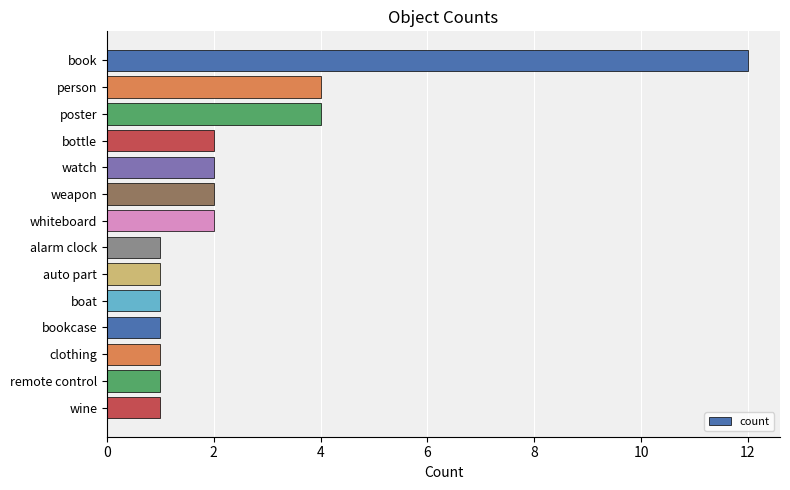

What is the maximum value shown in the chart?

12